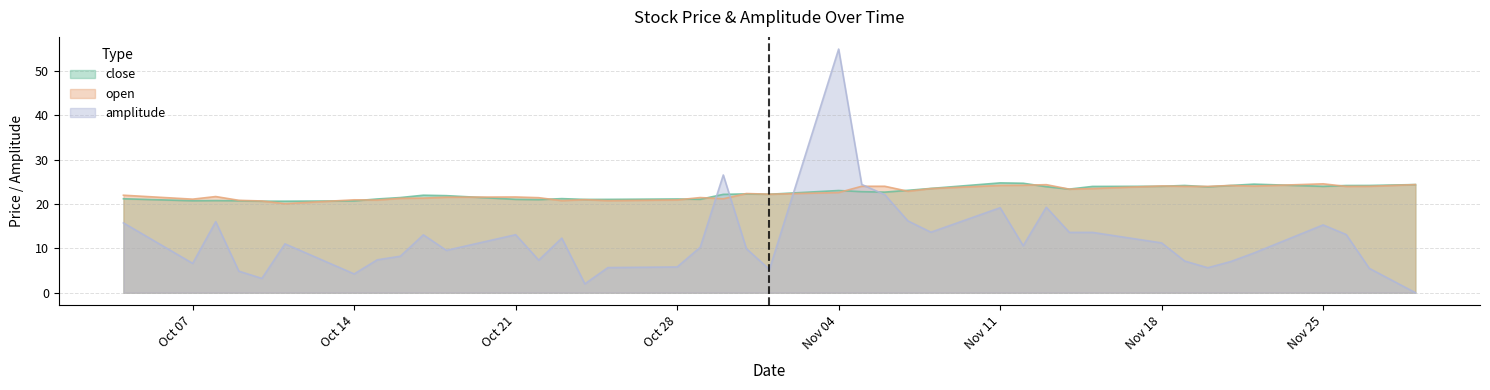

Where is amplitude nearest to the value 27?

20241030